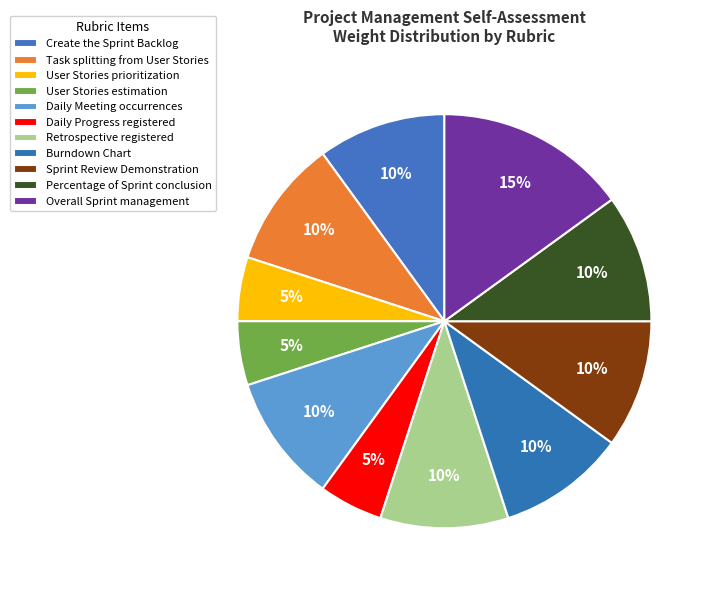

Is it true that Create the Sprint Backlog is 10% of the pie?

True